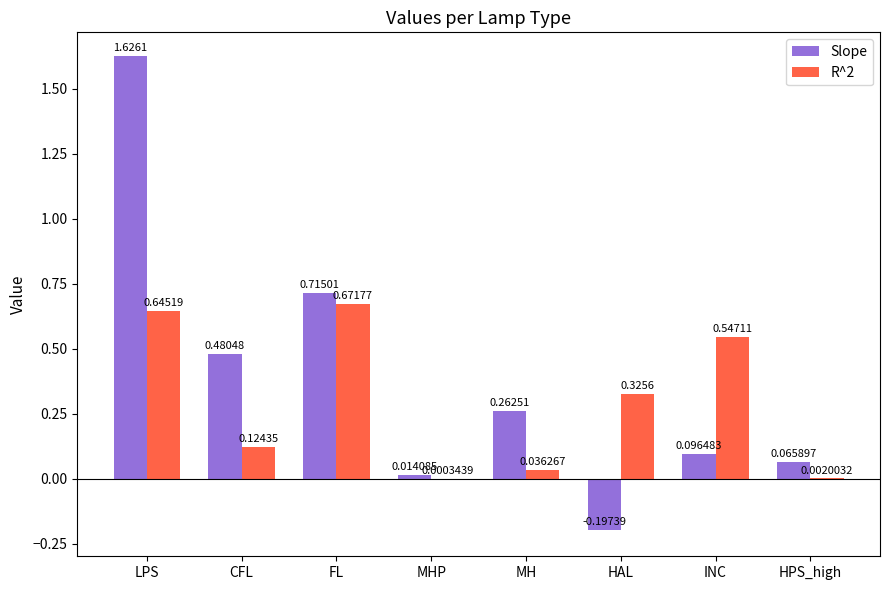

Which series has the largest range (max minus min)?

Slope